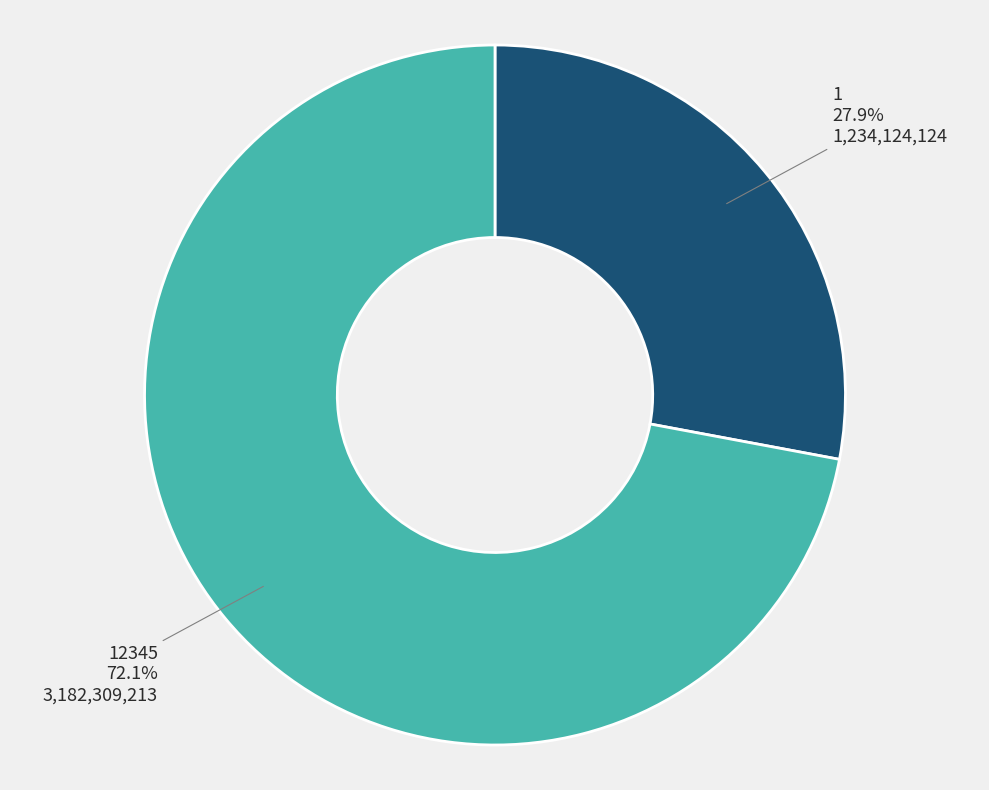

To the nearest percent, what percentage of the pie is 12345?

72%